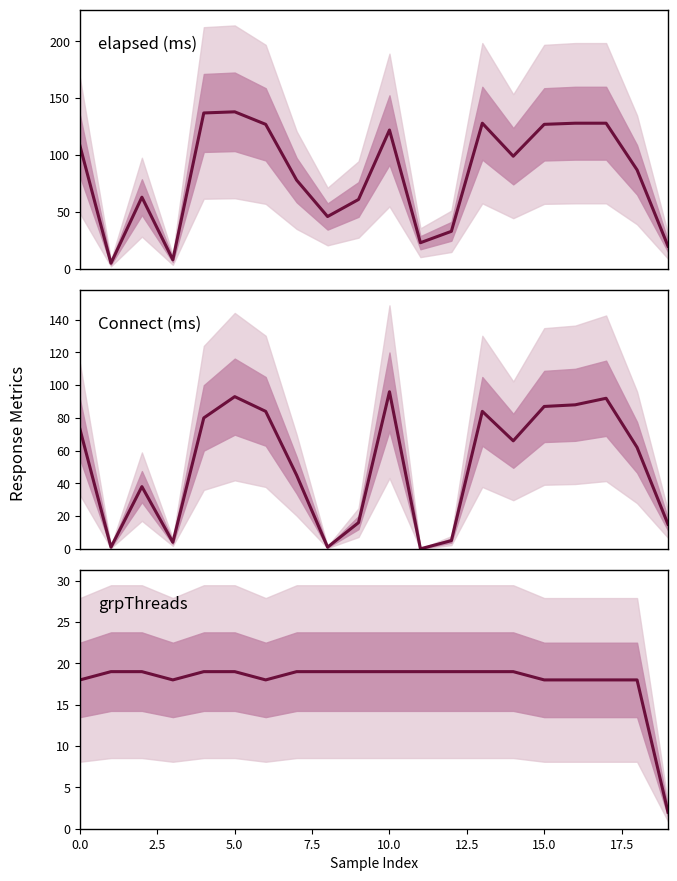

Which series has the largest total across all categories?

elapsed